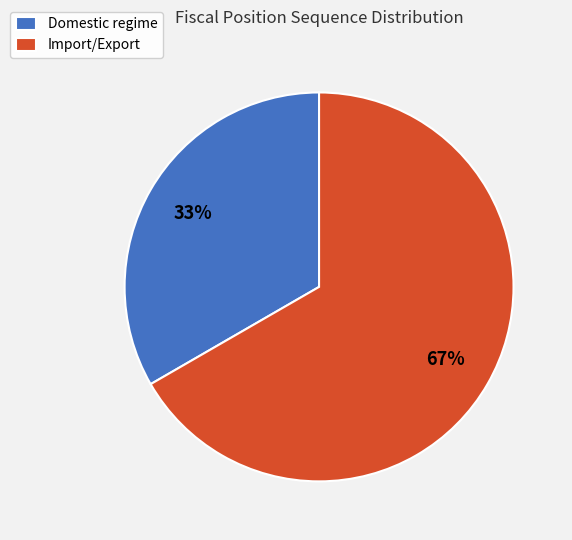

Is there any slice that represents more than half of the pie?

Yes